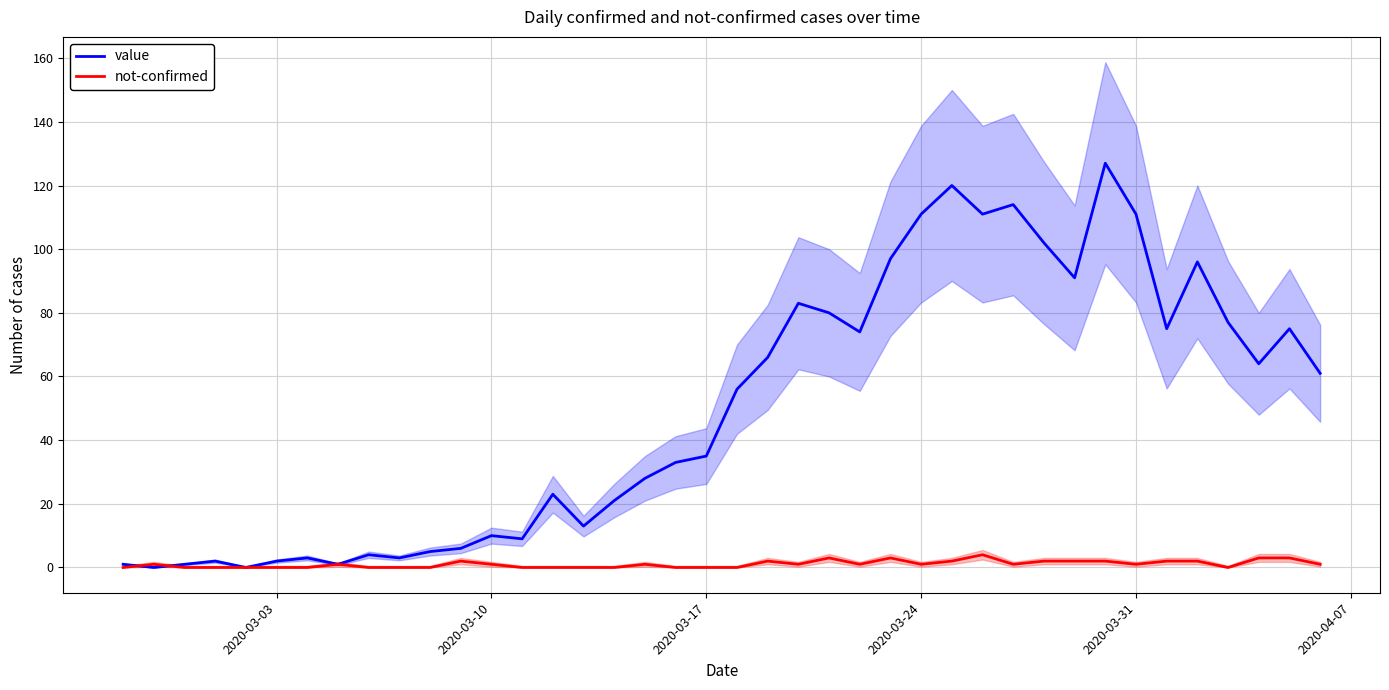

What is the highest value of the value series?

127